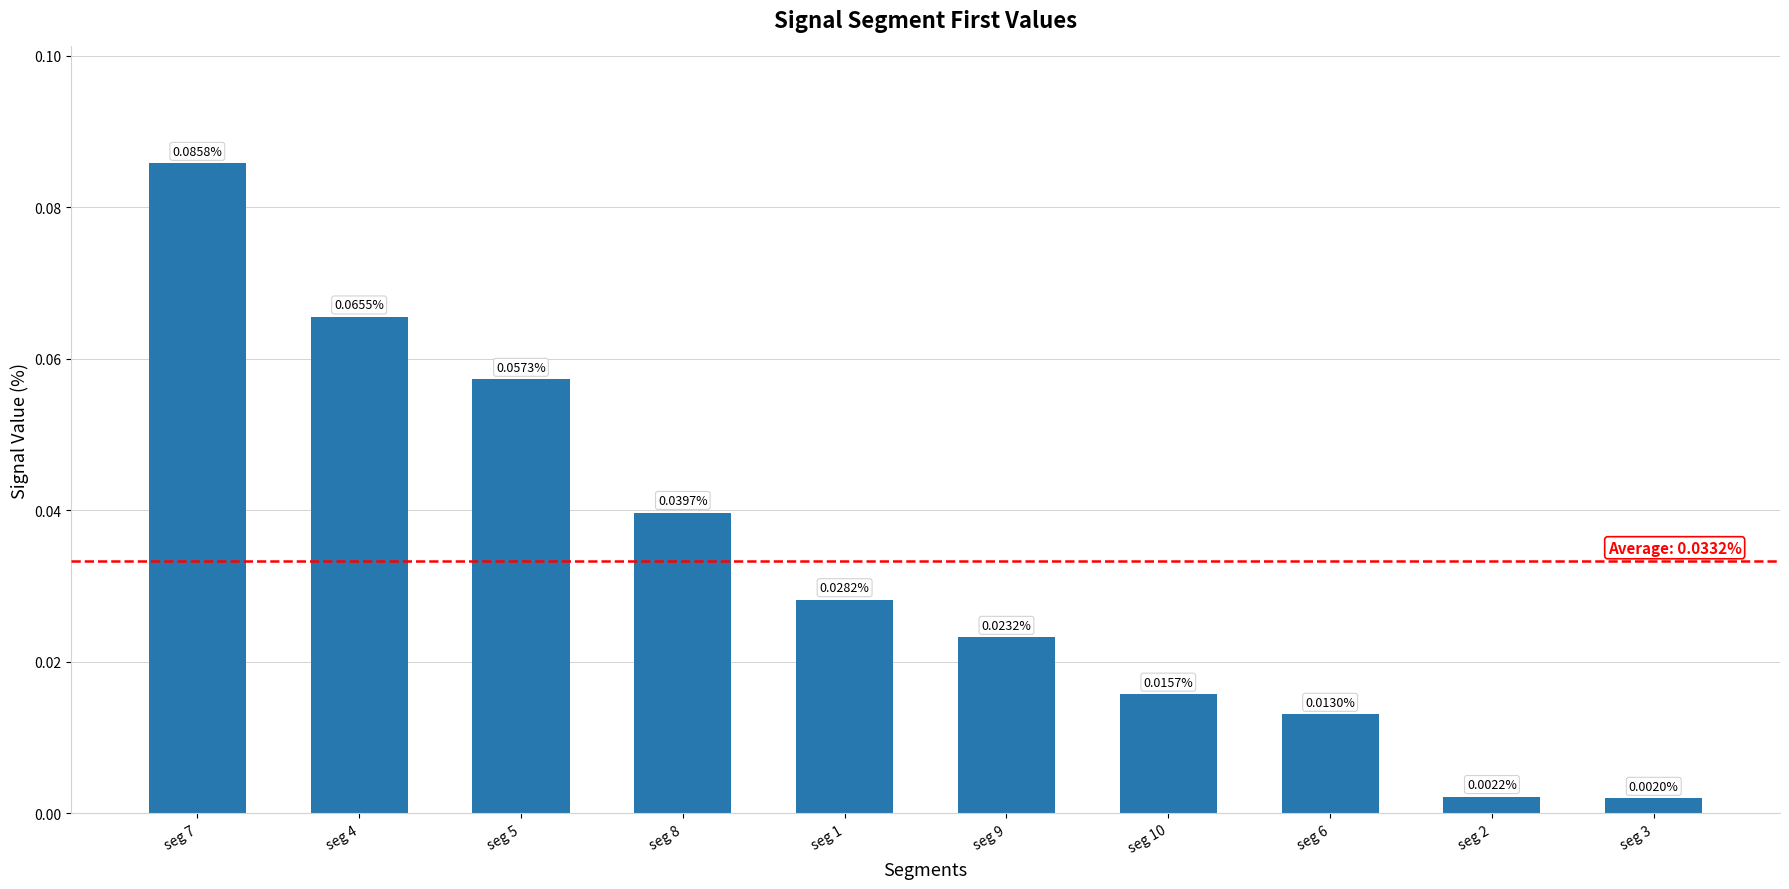

At which category does the chart reach its peak across all series?

seg 7